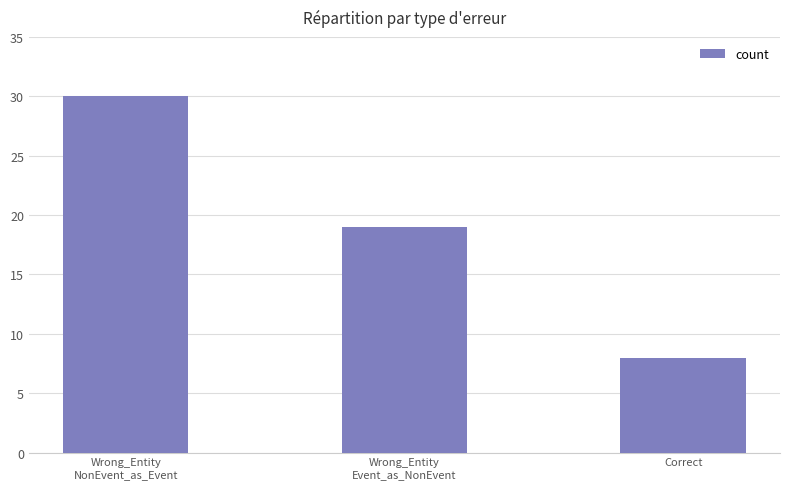

Reading left to right, transcribe all the data shown in this chart.

30	19	8